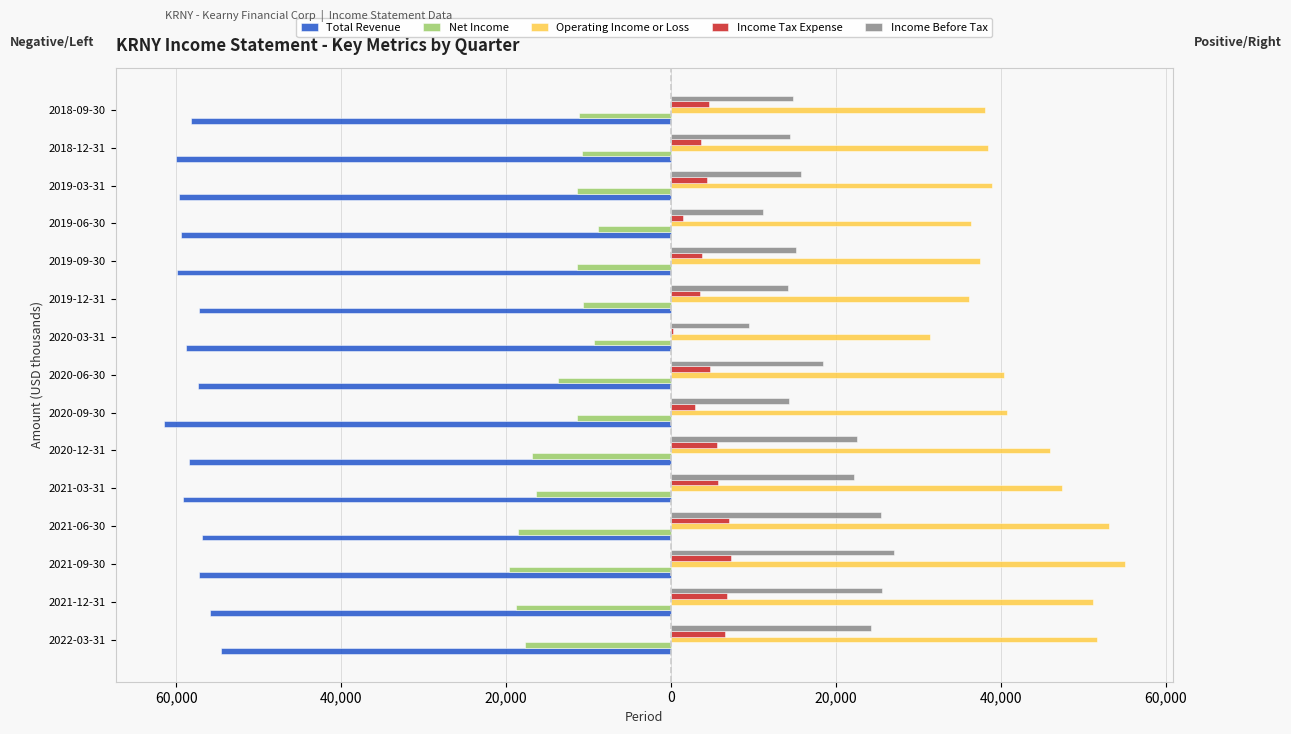

What are all the series names shown in the legend?

Total Revenue, Net Income, Operating Income or Loss, Income Tax Expense, Income Before Tax